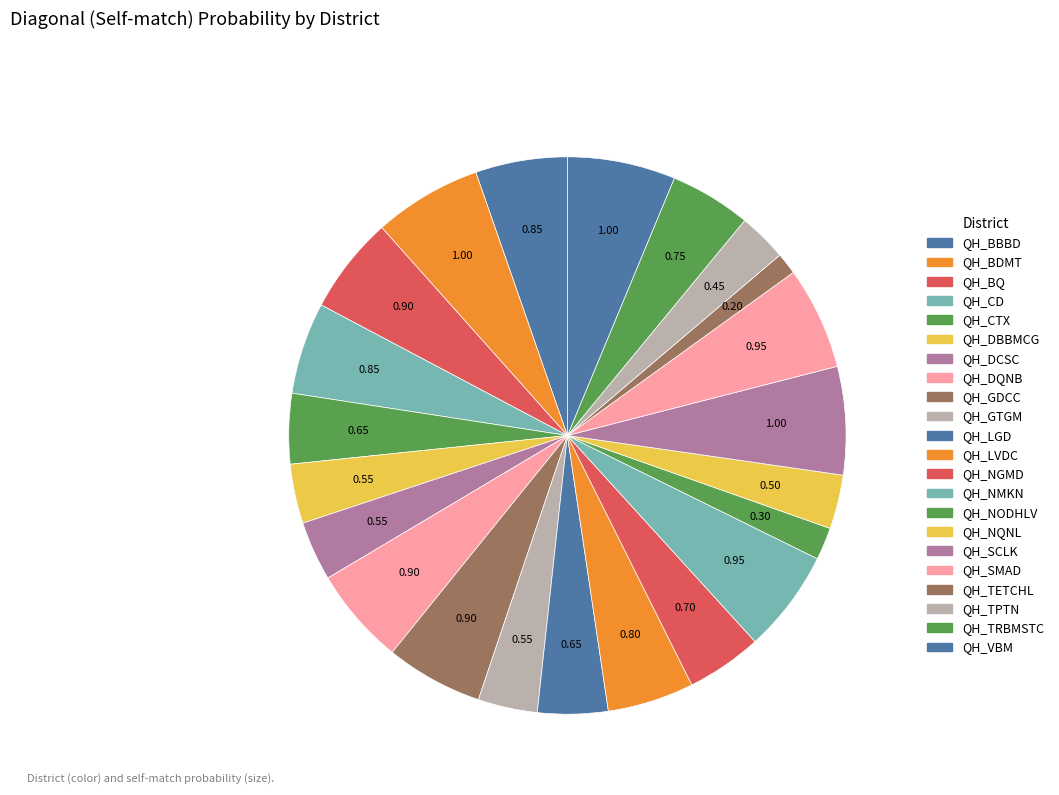

How many segments does this pie chart have?

22